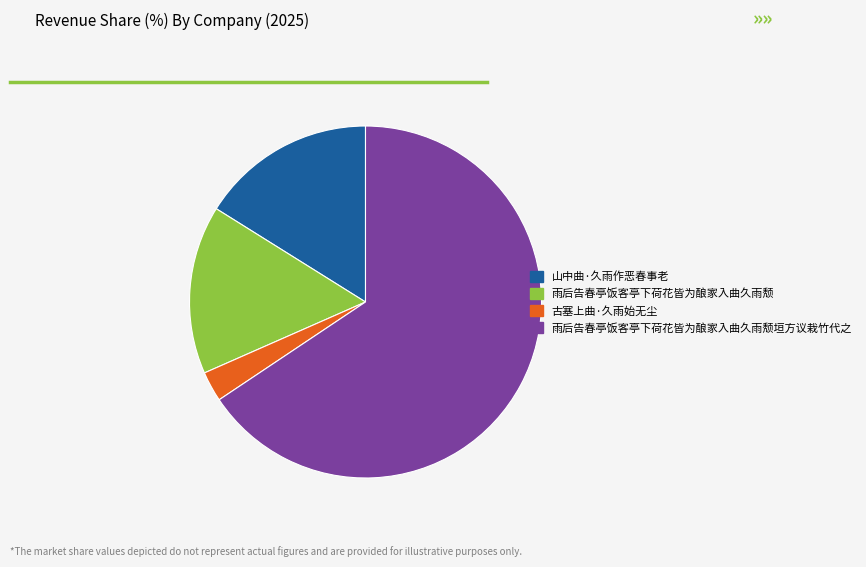

Rank the categories by value from highest to lowest.

雨后告春亭饭客亭下荷花皆为酿家入曲久雨颓垣方议栽竹代之, 山中曲·久雨作恶春事老, 雨后告春亭饭客亭下荷花皆为酿家入曲久雨颓, 古塞上曲·久雨始无尘